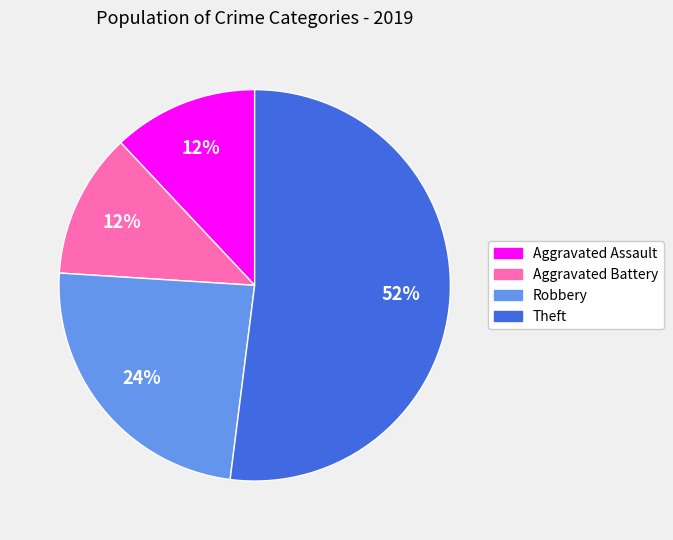

To the nearest percent, what is the difference between the largest and smallest slice percentages?

40%